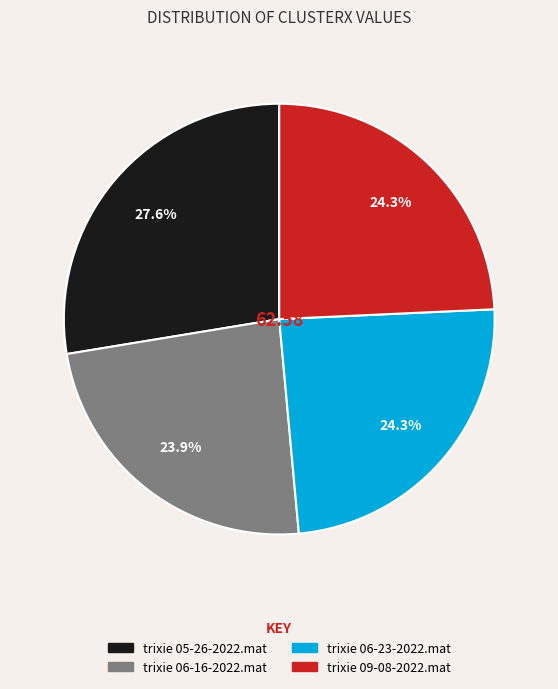

How many slices are in this pie chart?

4